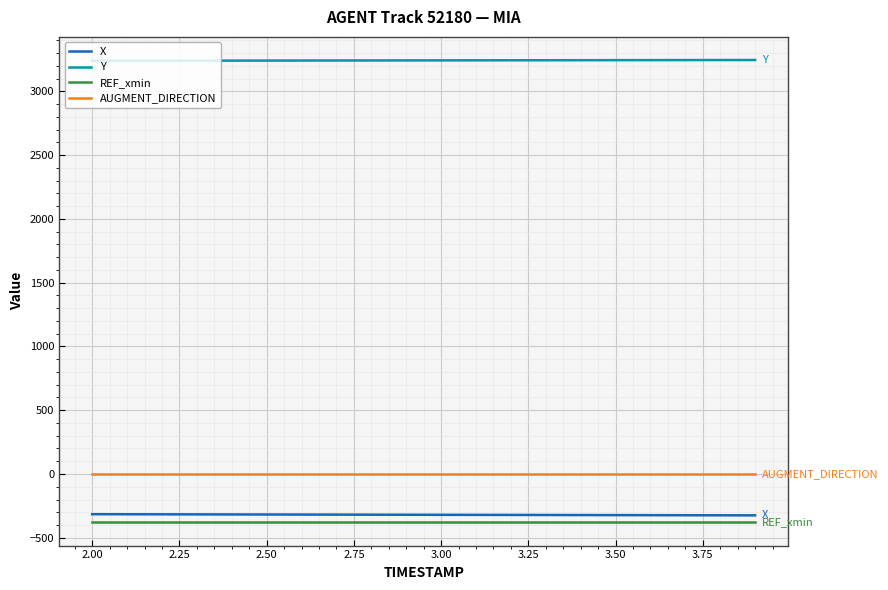

What is the maximum value shown in the chart?

3245.4